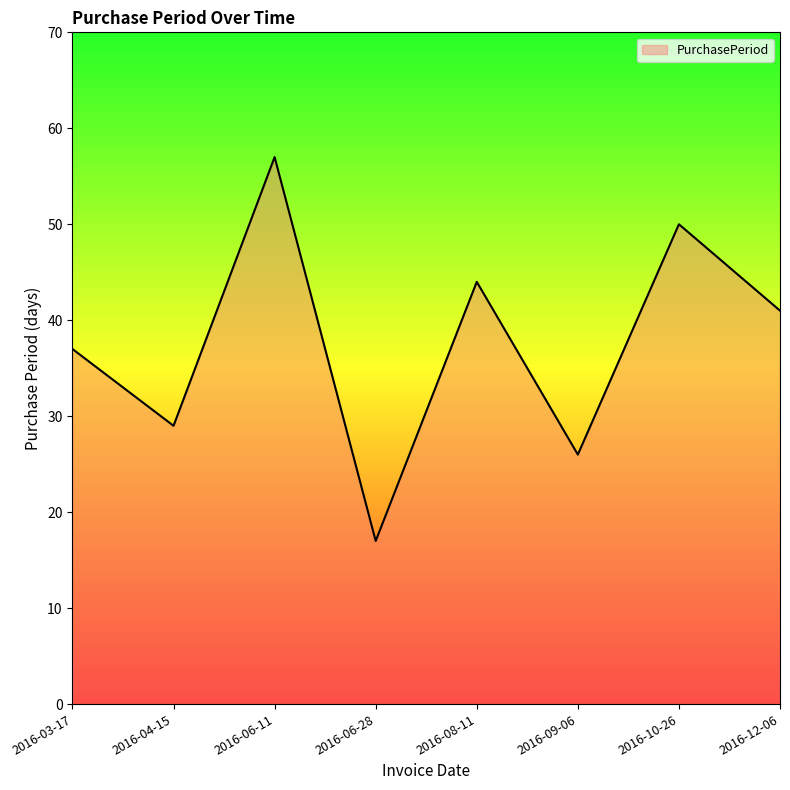

What is the sum of all values?

301